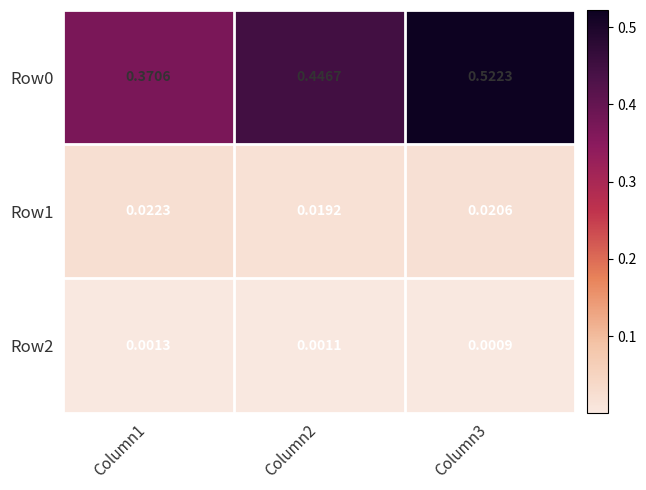

At which category is the sum across all series the highest?

Column3